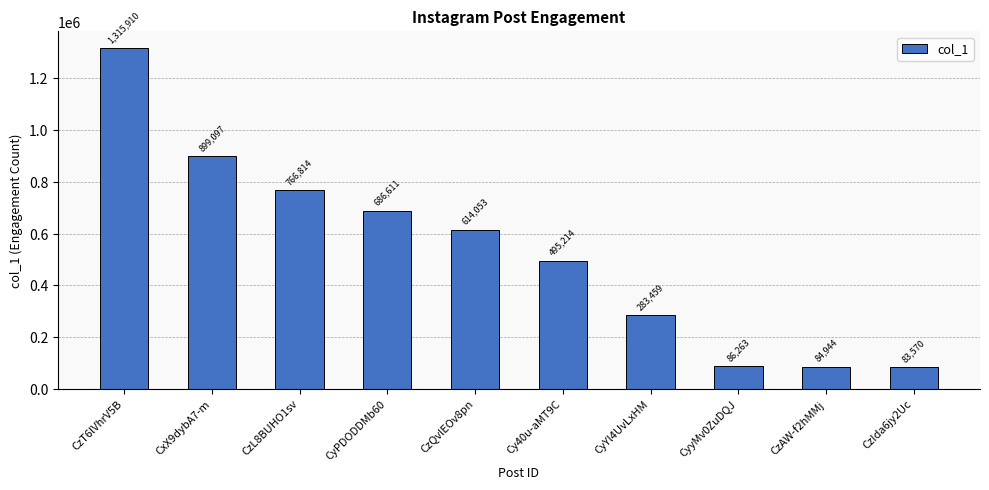

Is it true that the value at CzQvlEOv8pn is 614053?

True